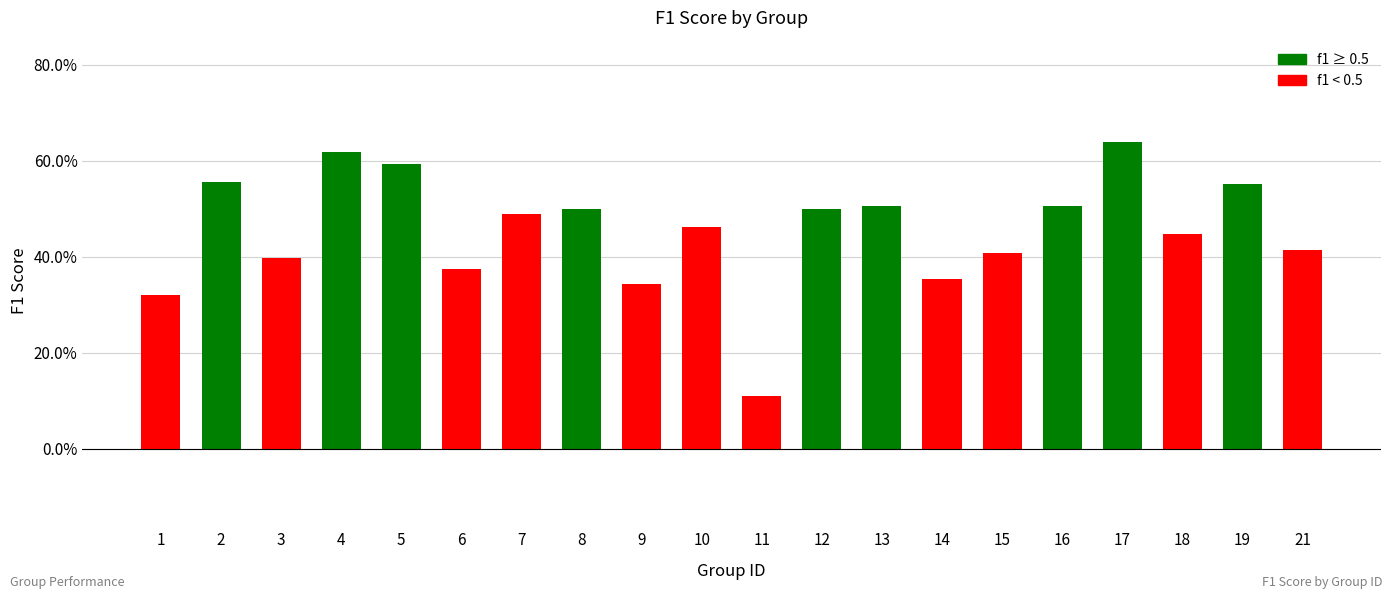

What is the change in value from 17 to 18?

-0.2